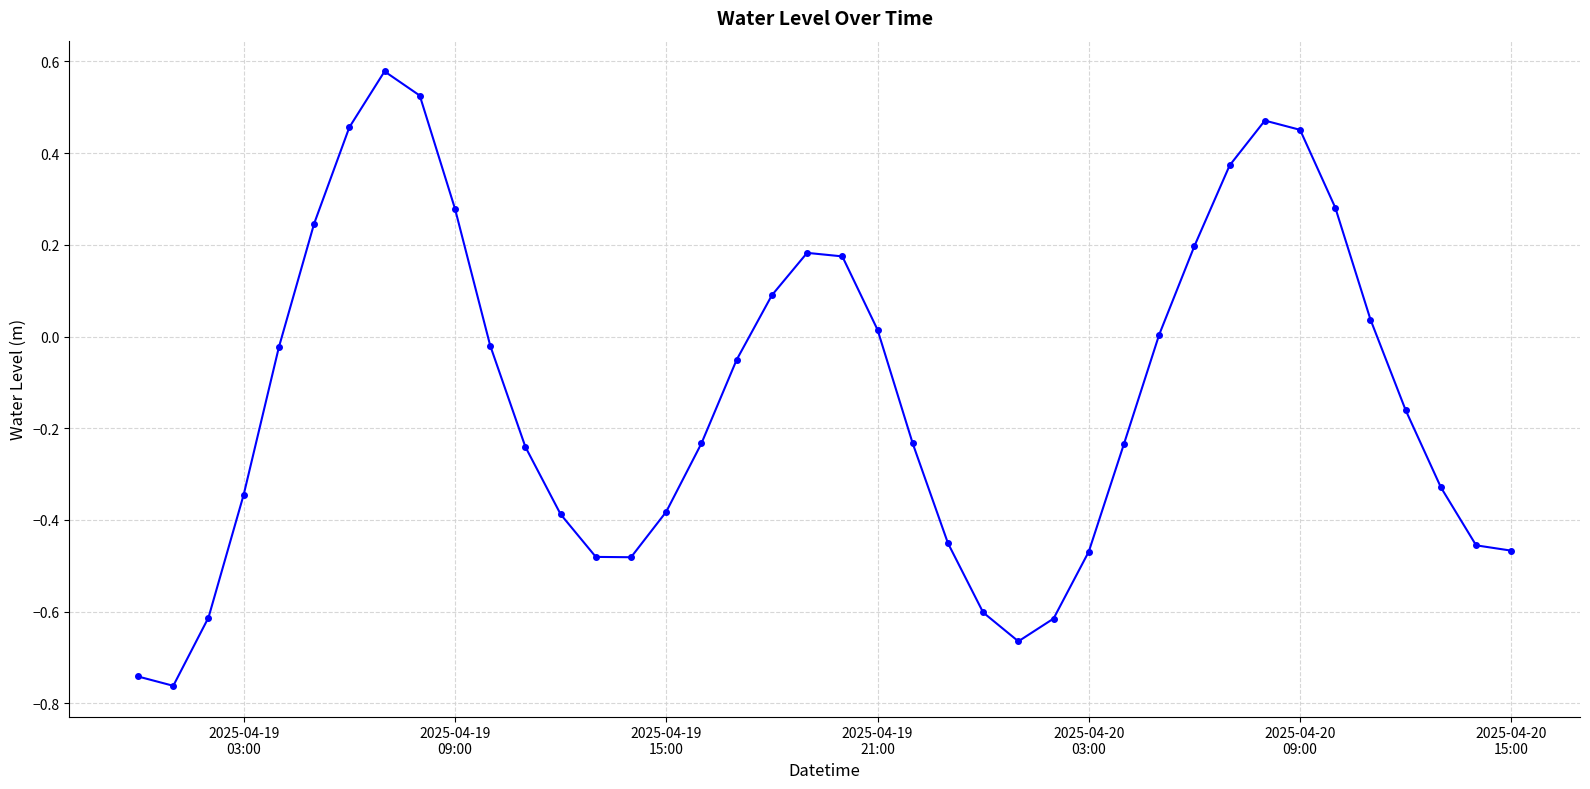

What is the sum of all values?

-5.1